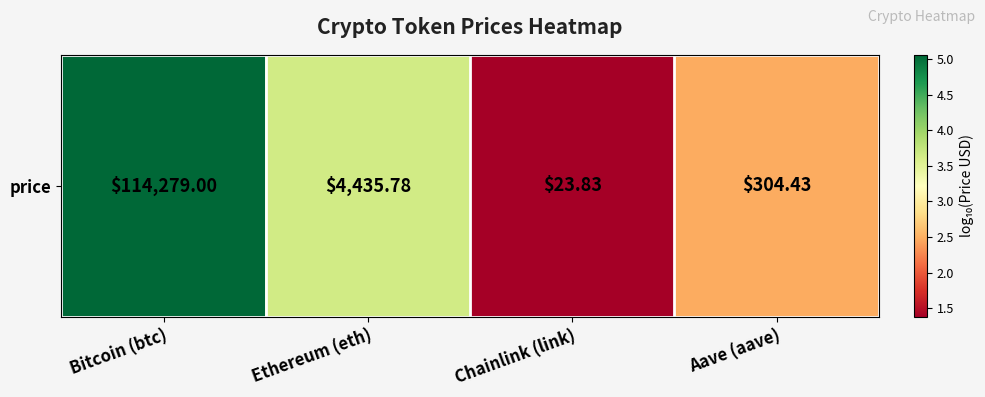

What is the approximate value at Aave (aave)?

2.5